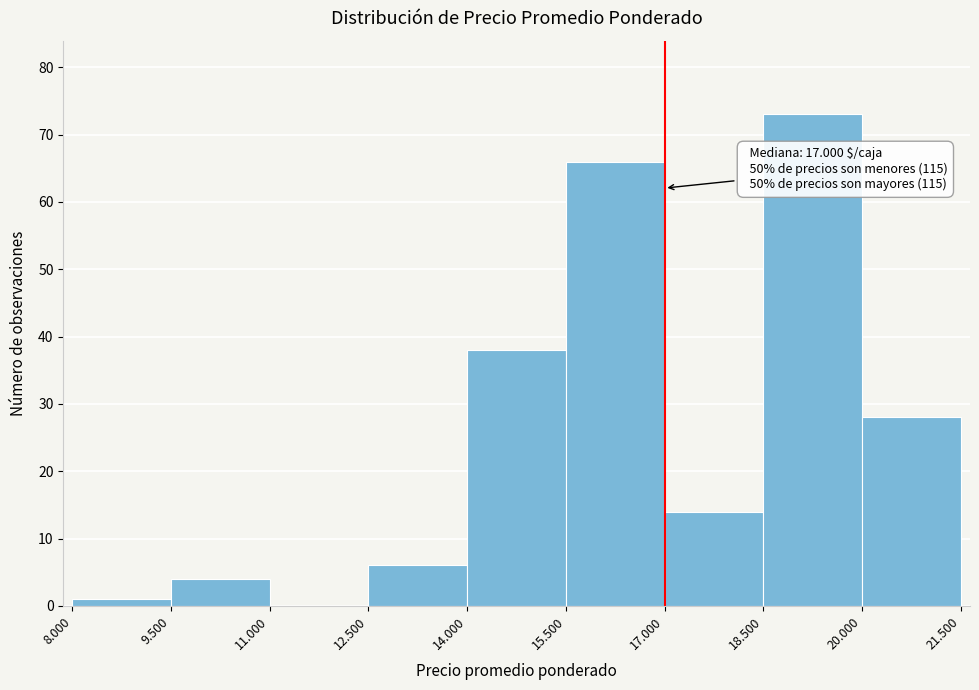

Reading right to left, extract all data points from this chart.

20.000=28	18.500=73	17.000=14	15.500=66	14.000=38	12.500=6	11.000=0	9.500=4	8.000=1